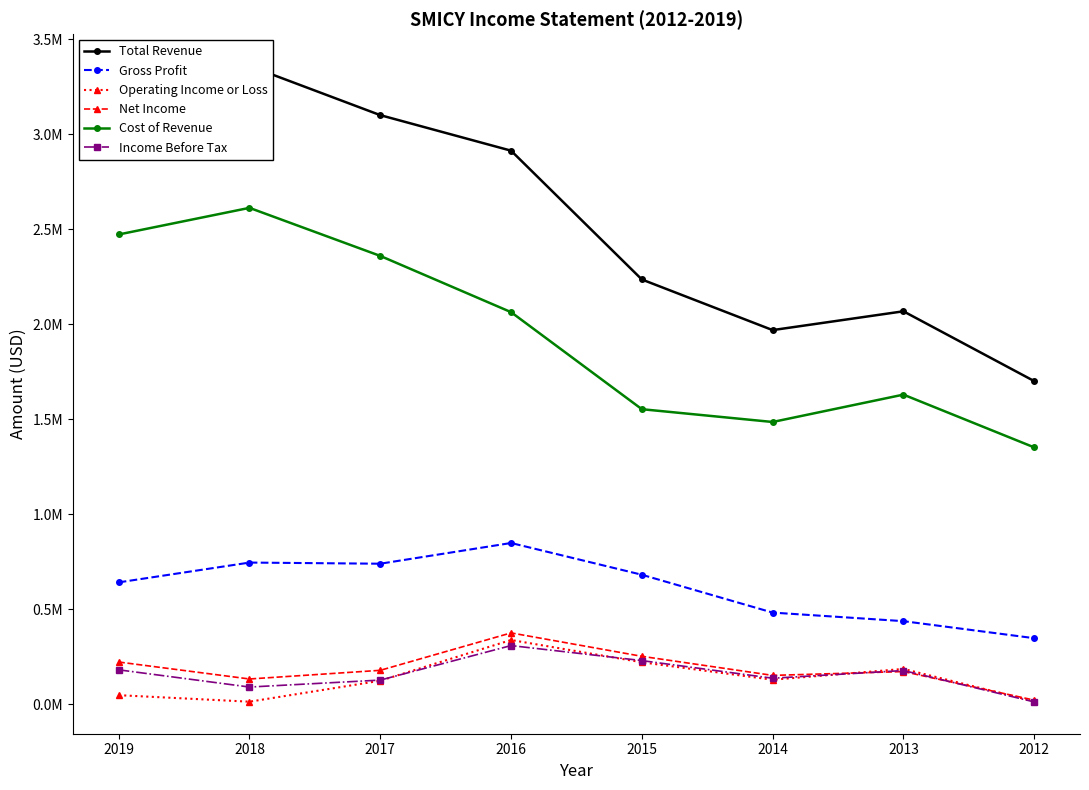

What is the highest value of the Income Before Tax series?

309900